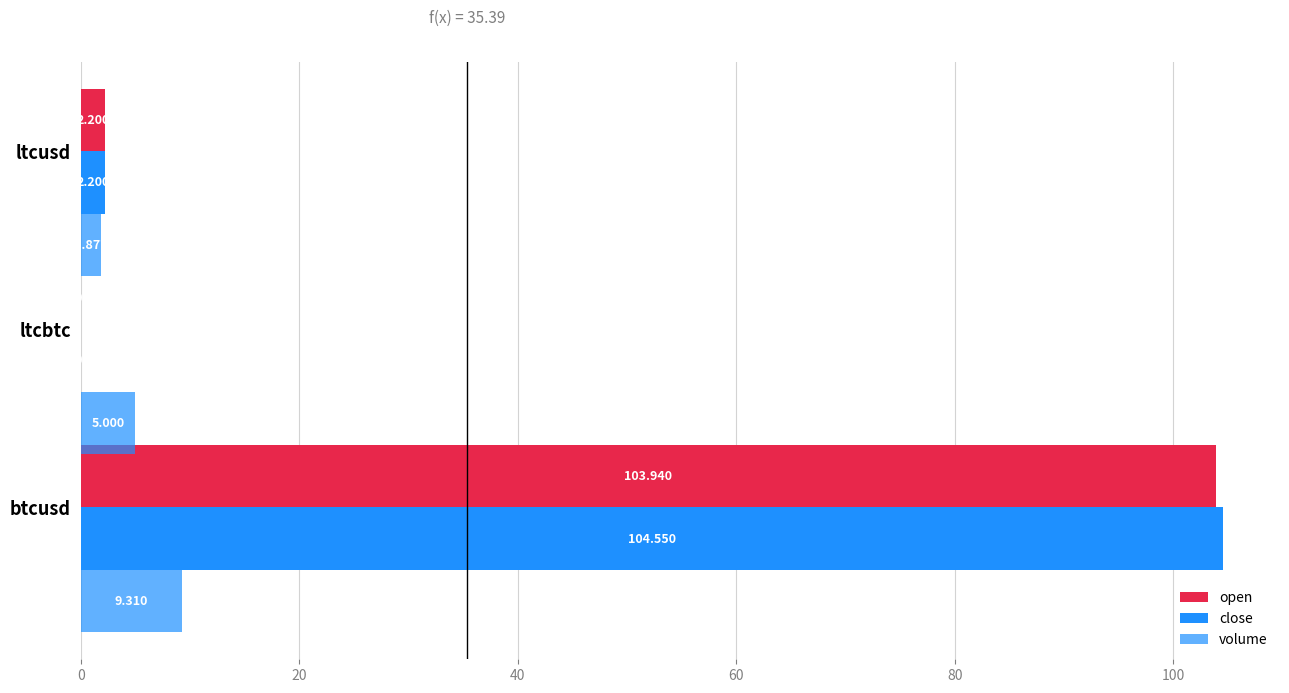

What is the greatest value displayed?

104.5